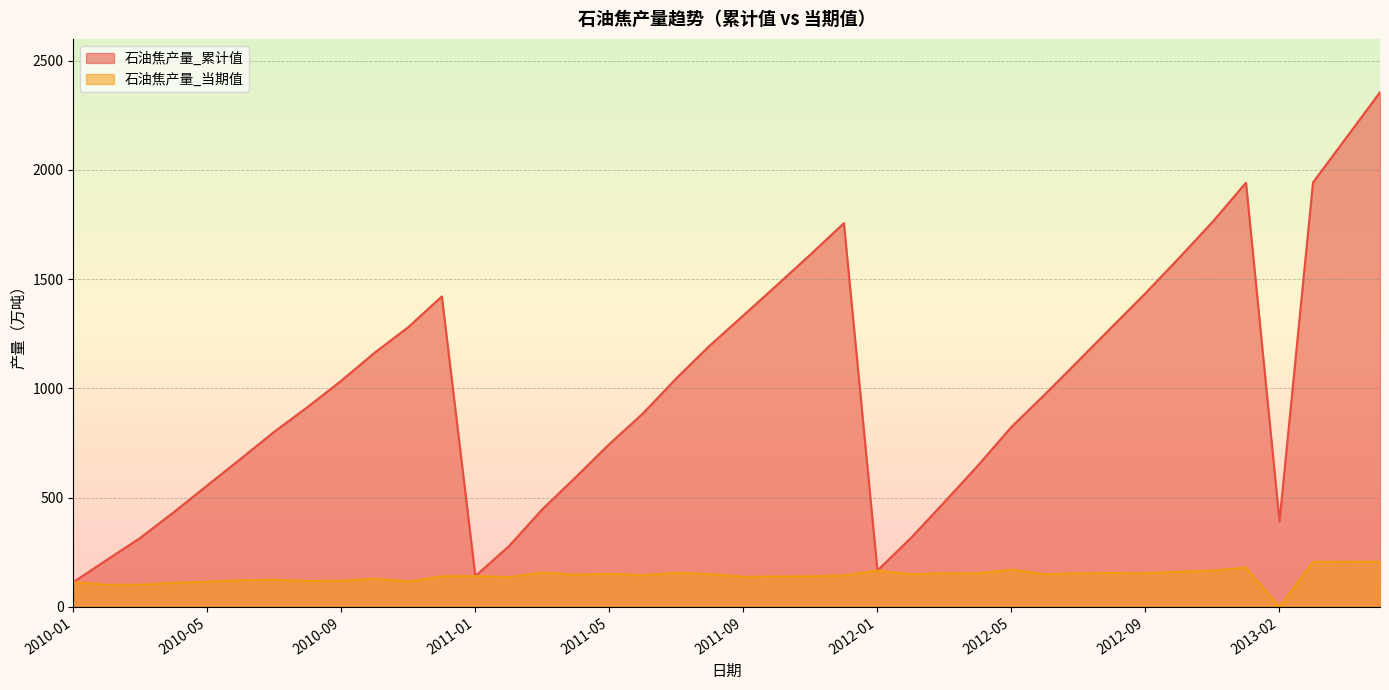

True or false: 石油焦产量_累计值 and 石油焦产量_当期值 intersect in this chart.

False